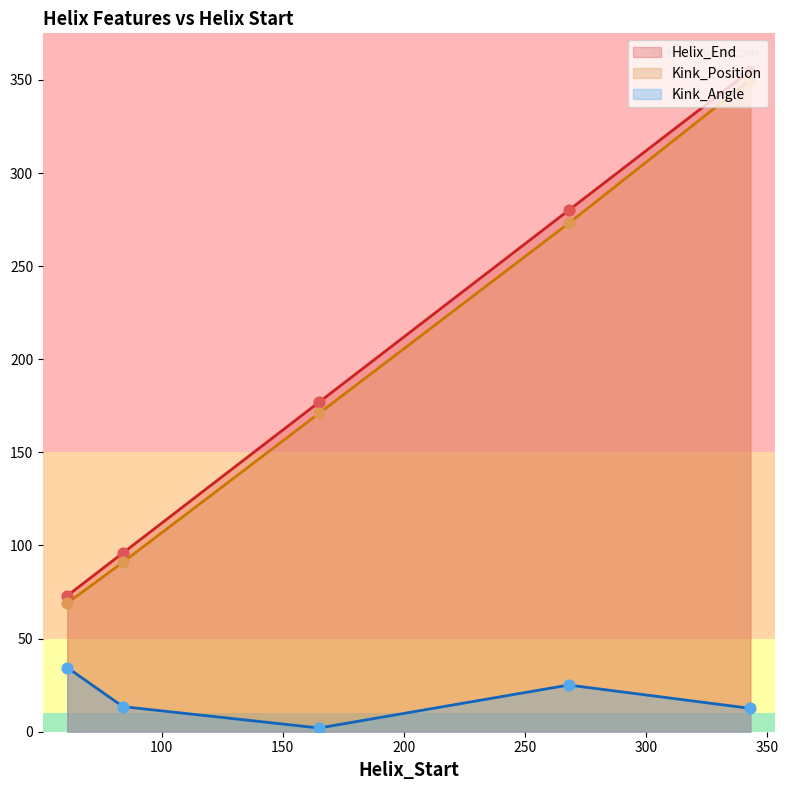

Which series contains the highest Y value?

Helix_End